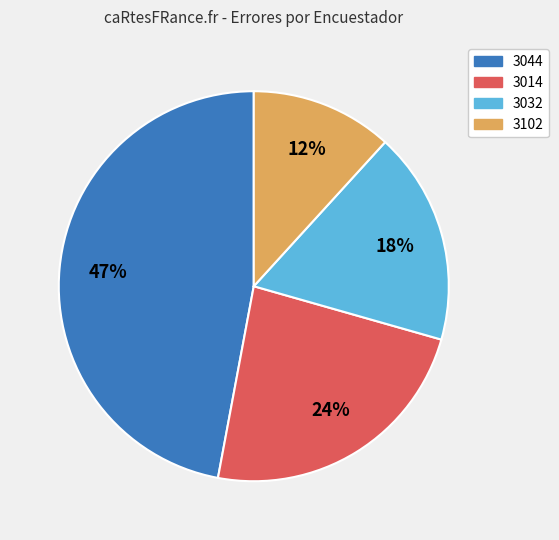

Which has a higher value, 3032 or 3014?

3014